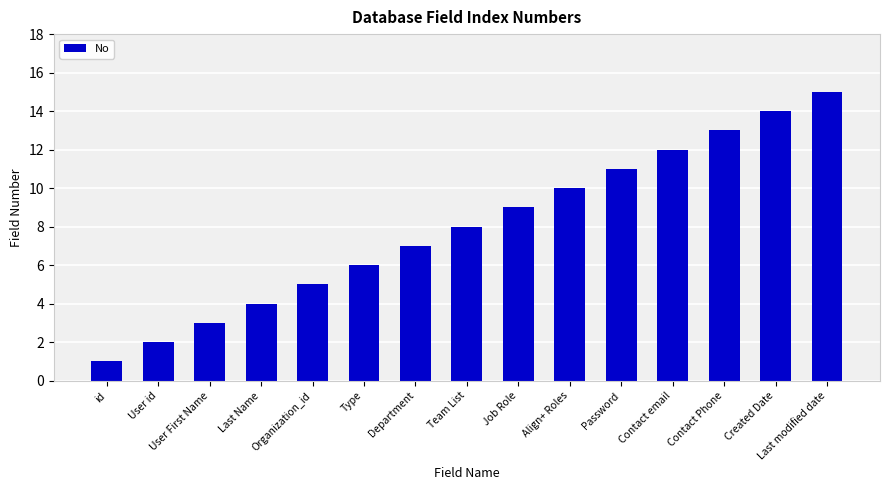

What is the change in value from Department to Align+ Roles?

+3